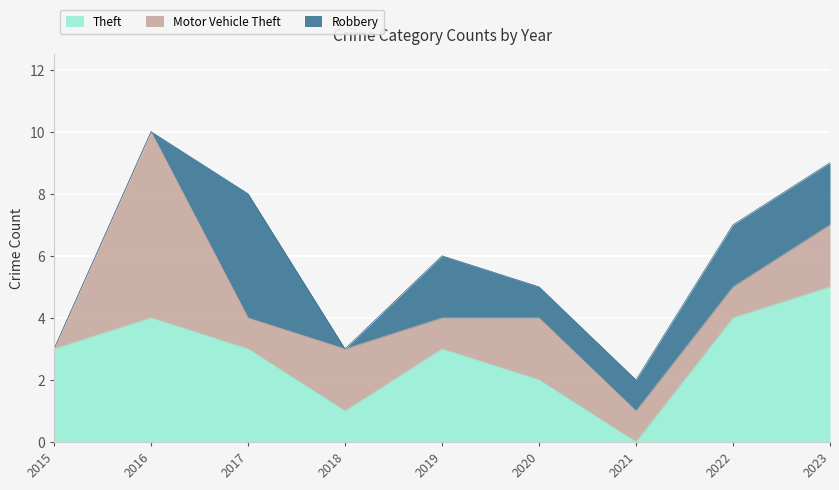

True or false: Theft has a value of 5 at 2023.

True